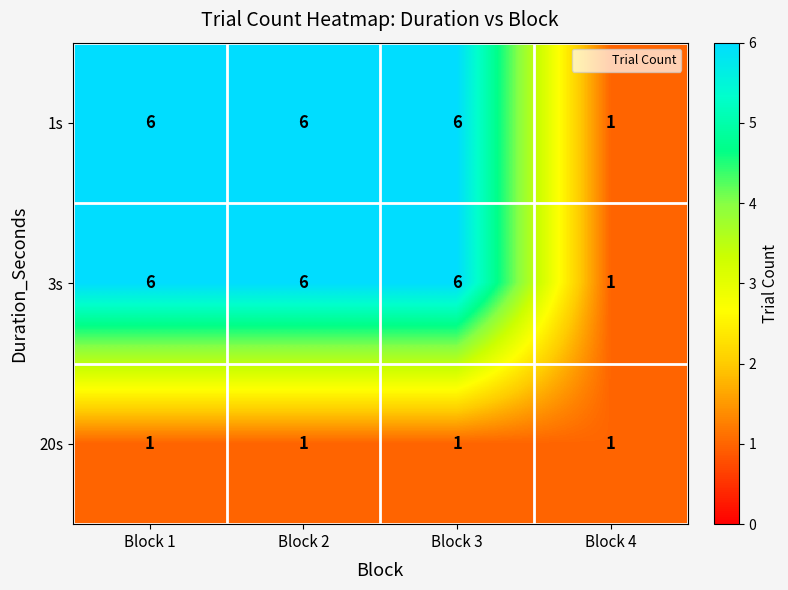

Is it true that 20s equals 1 at Block 2?

True